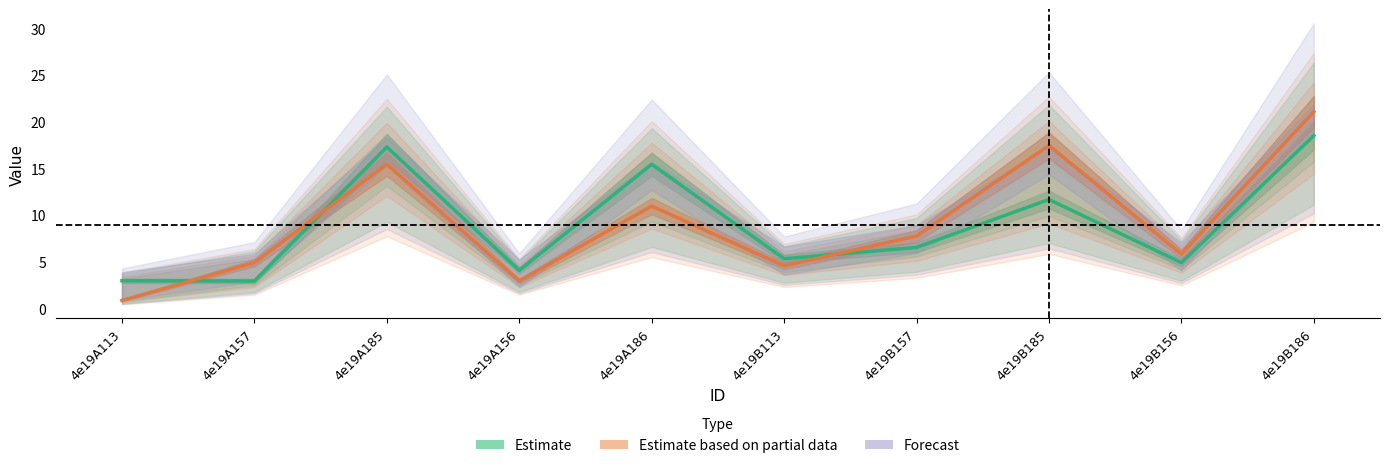

What is the approximate value of Estimate based on partial data at 4e19A113?

0.8